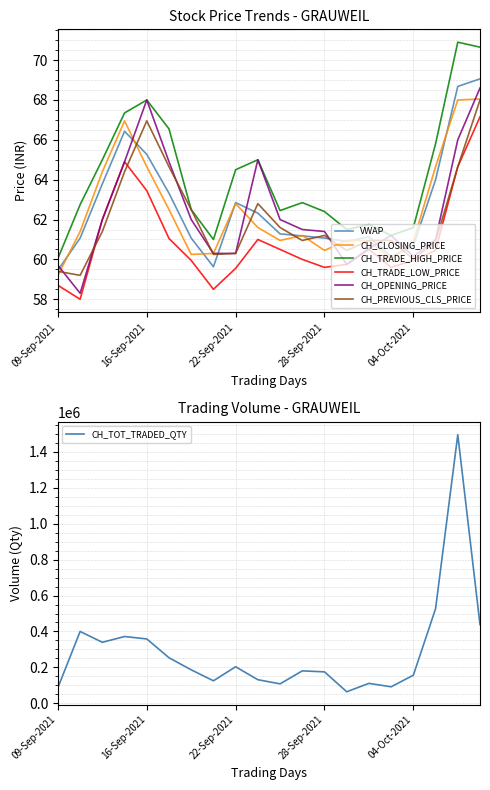

Reading right to left, what are all the values shown in this chart?

VWAP: 69.1	68.7	64.0	60.7	60.1	61.1	60.9	61.1	61.2	61.3	62.3	62.9	59.6	61.1	63.3	65.3	66.4	63.8	61.1	59.5
CH_CLOSING_PRICE: 68.0	68.0	64.7	60.9	60.0	61.0	61.0	60.5	61.2	61.0	61.6	62.8	60.3	60.2	62.5	64.7	67.0	64.4	61.4	59.2
CH_TRADE_HIGH_PRICE: 70.7	70.9	65.8	61.6	61.2	61.8	61.5	62.4	62.9	62.5	65.0	64.5	61.0	62.5	66.5	68.0	67.3	65.0	62.8	60.0
CH_TRADE_LOW_PRICE: 67.2	64.7	60.5	60.0	59.6	60.5	59.8	59.6	60.0	60.5	61.0	59.5	58.5	60.0	61.0	63.5	64.9	62.0	58.0	58.7
CH_OPENING_PRICE: 68.6	66.0	61.0	60.1	61.2	60.5	59.8	61.4	61.5	62.0	65.0	60.3	60.3	62.0	64.9	68.0	64.9	62.0	58.3	59.7
CH_PREVIOUS_CLS_PRICE: 68.0	64.7	60.9	60.0	61.0	61.0	60.5	61.2	61.0	61.6	62.8	60.3	60.2	62.5	64.7	67.0	64.4	61.4	59.2	59.4